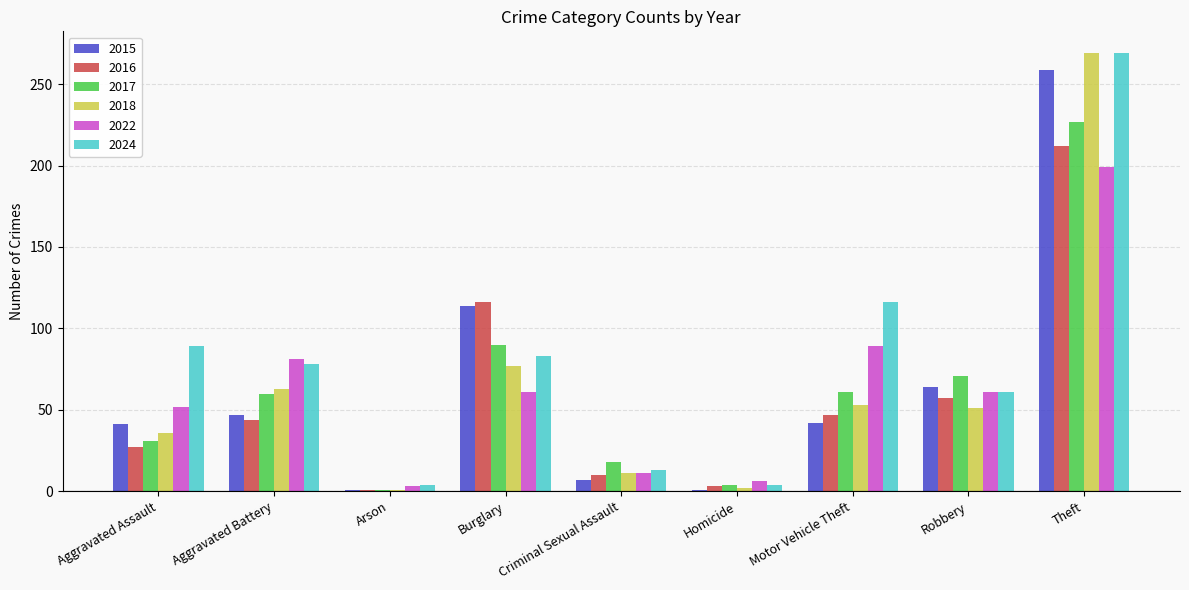

The value of 2017 at Aggravated Battery is 41. True or false?

False